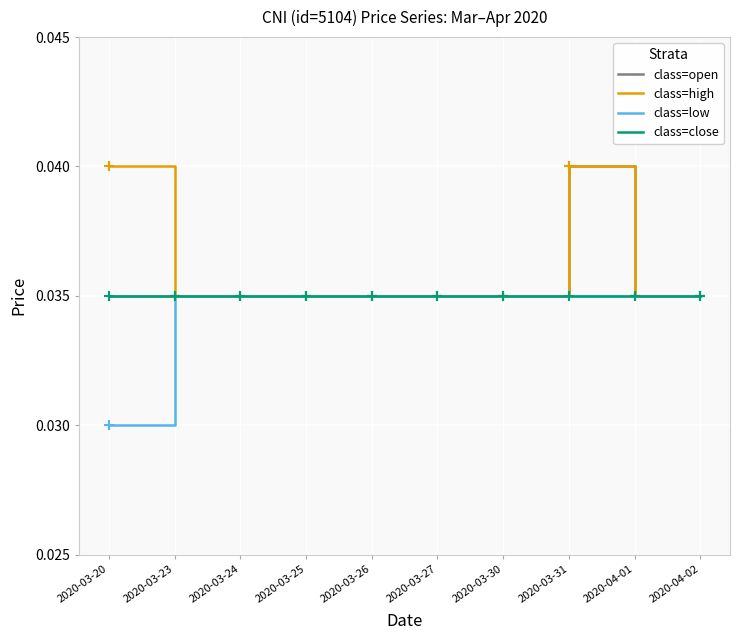

At which category does the chart reach its minimum across all series?

2020-03-20